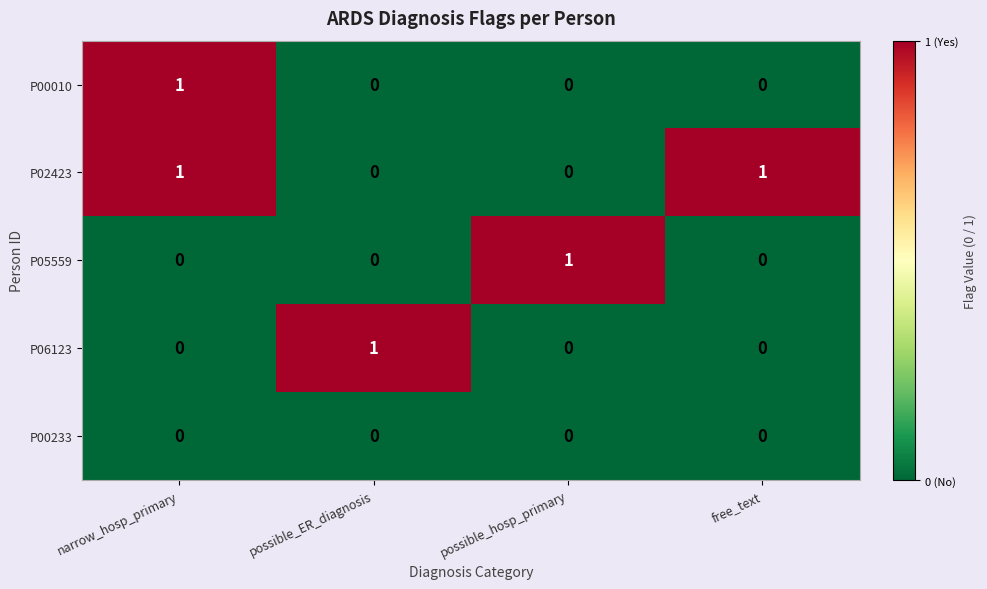

What is the total value across all series at possible_hosp_primary?

1